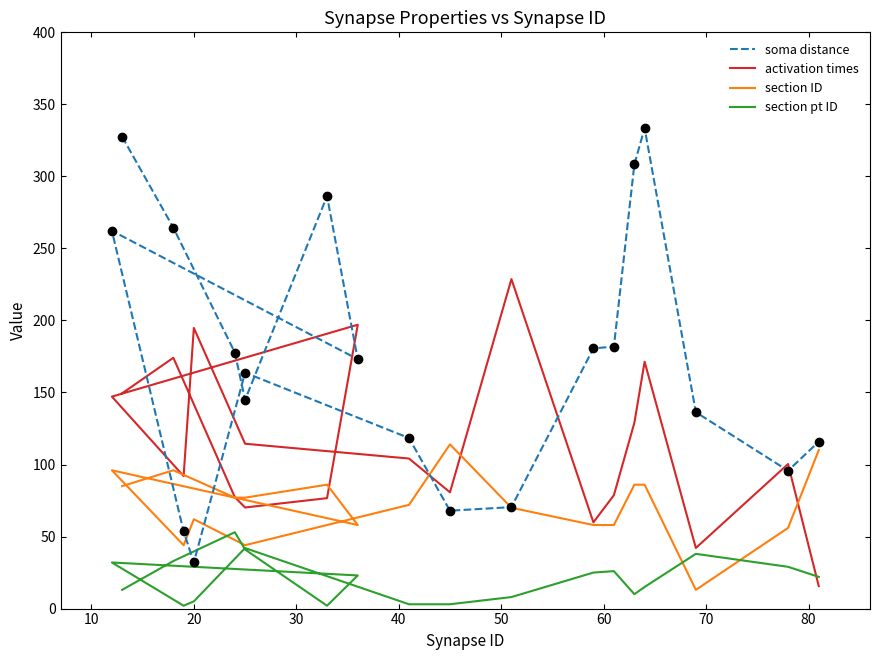

True or false: section ID and section pt ID intersect in this chart.

True